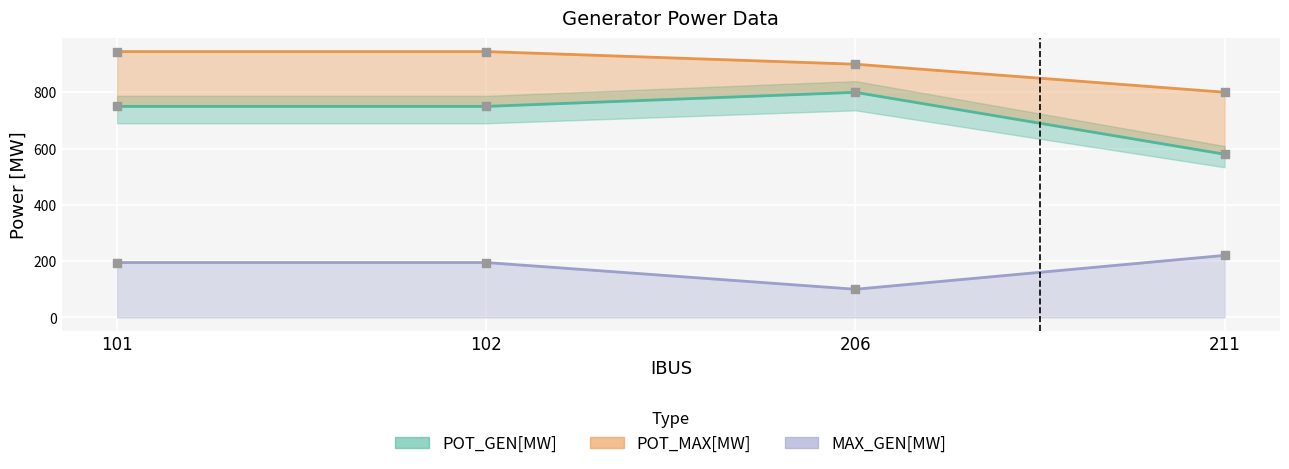

Which series has the largest total across all categories?

POT_MAX[MW]